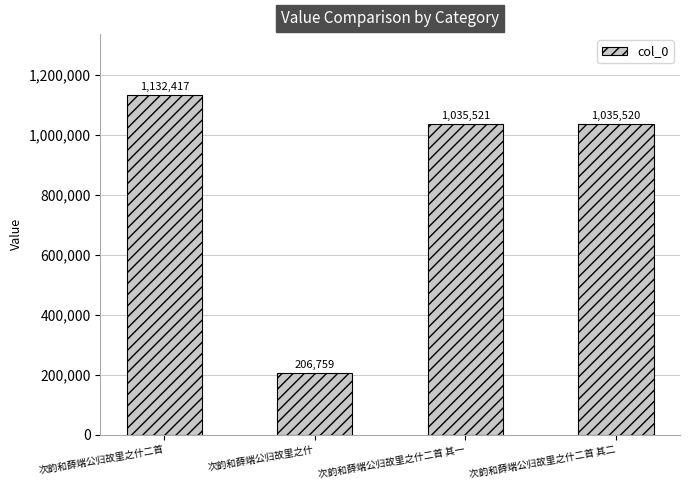

What is the value of the 2nd bar from the left?

206759